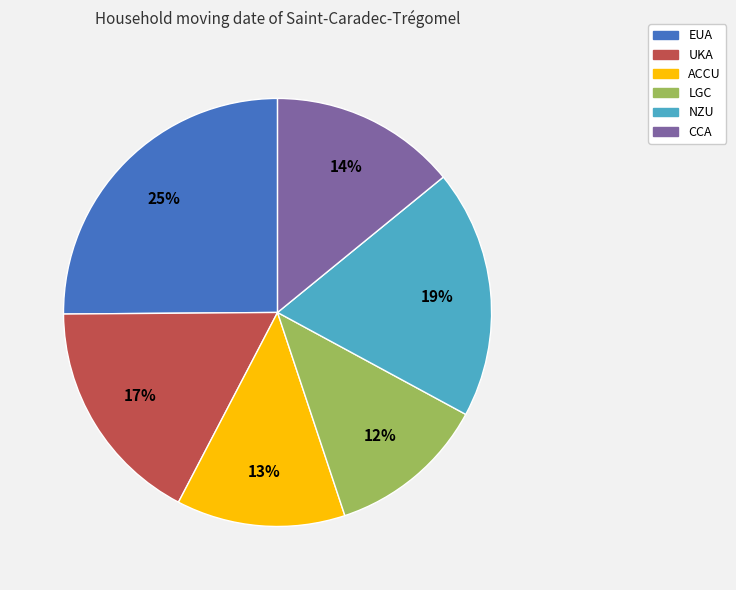

Which category has the smallest portion of the pie?

LGC